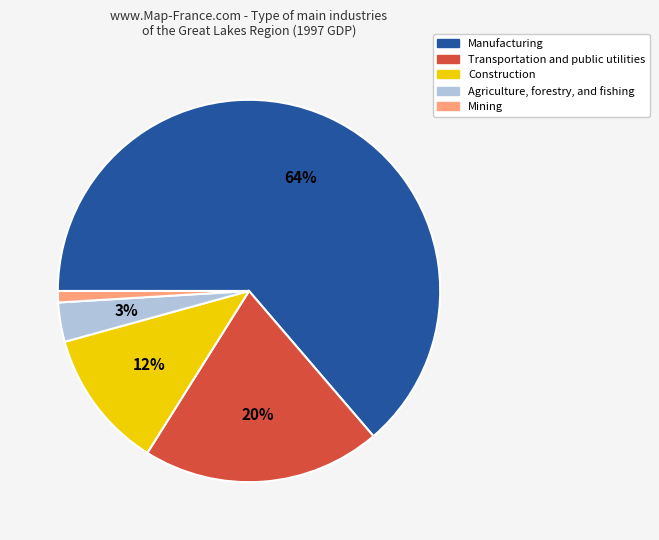

To the nearest percent, what is the difference between the largest and smallest slice percentages?

63%